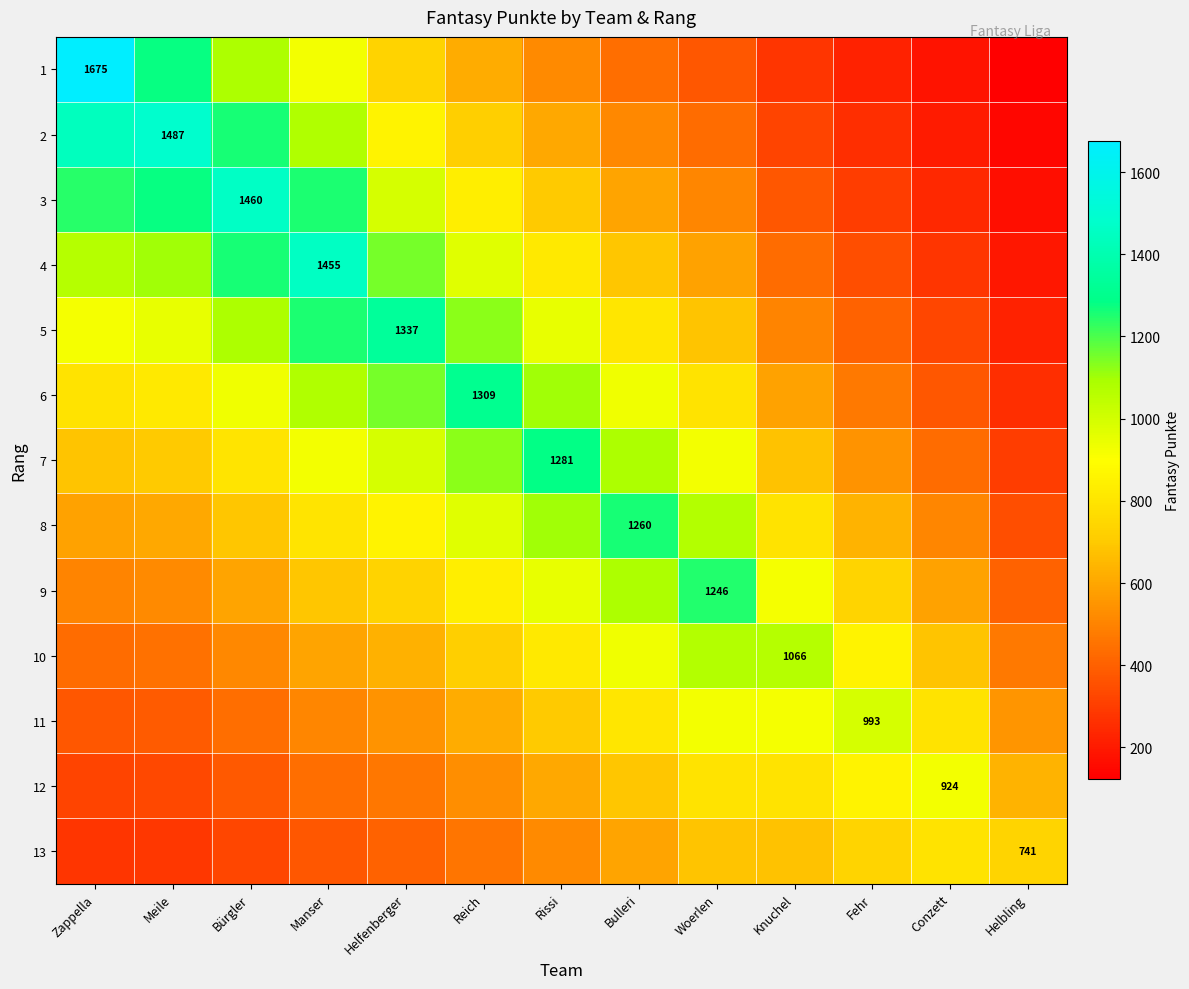

What is the average value of the 8 series?

785.9